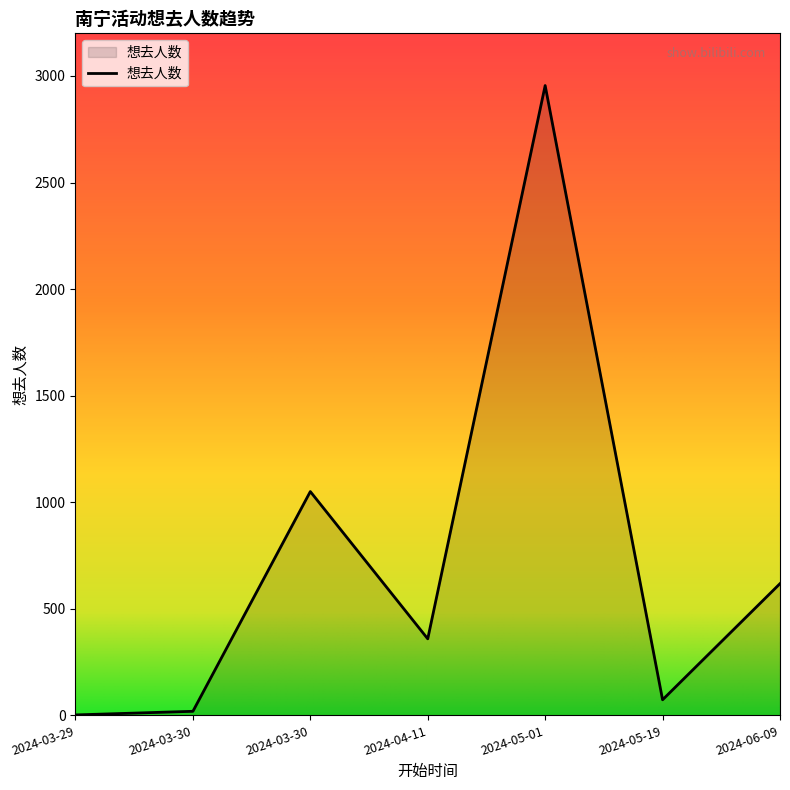

What is the label of the 4th point from the left?

2024-04-11